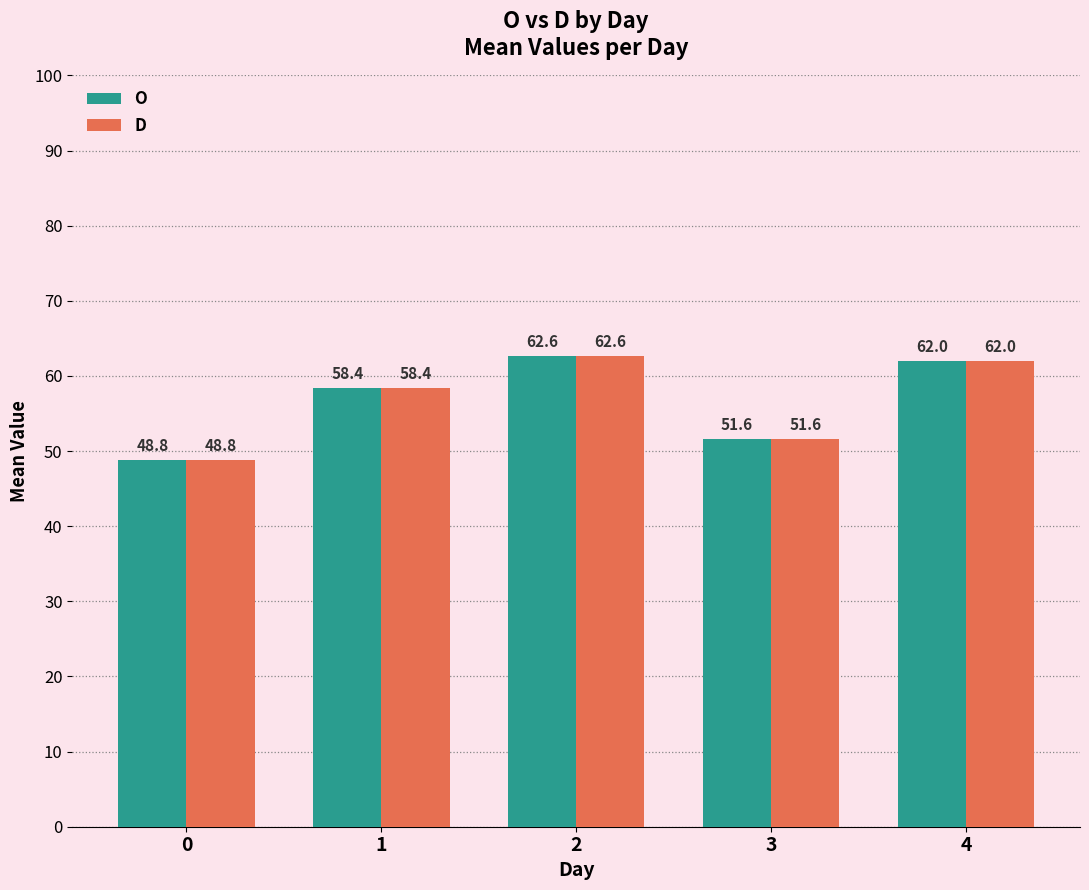

Which category has the highest value in the D series?

2